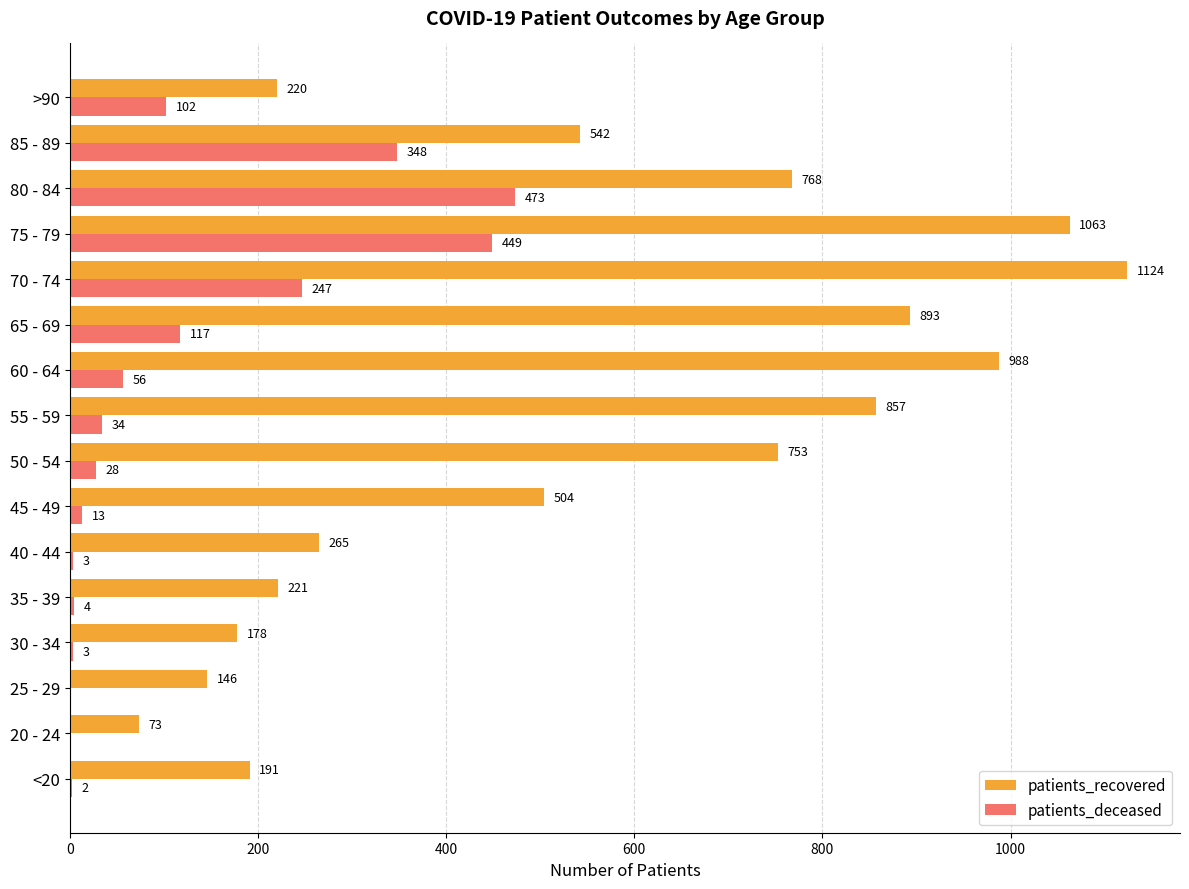

What is the sum of all patients_recovered values?

8786